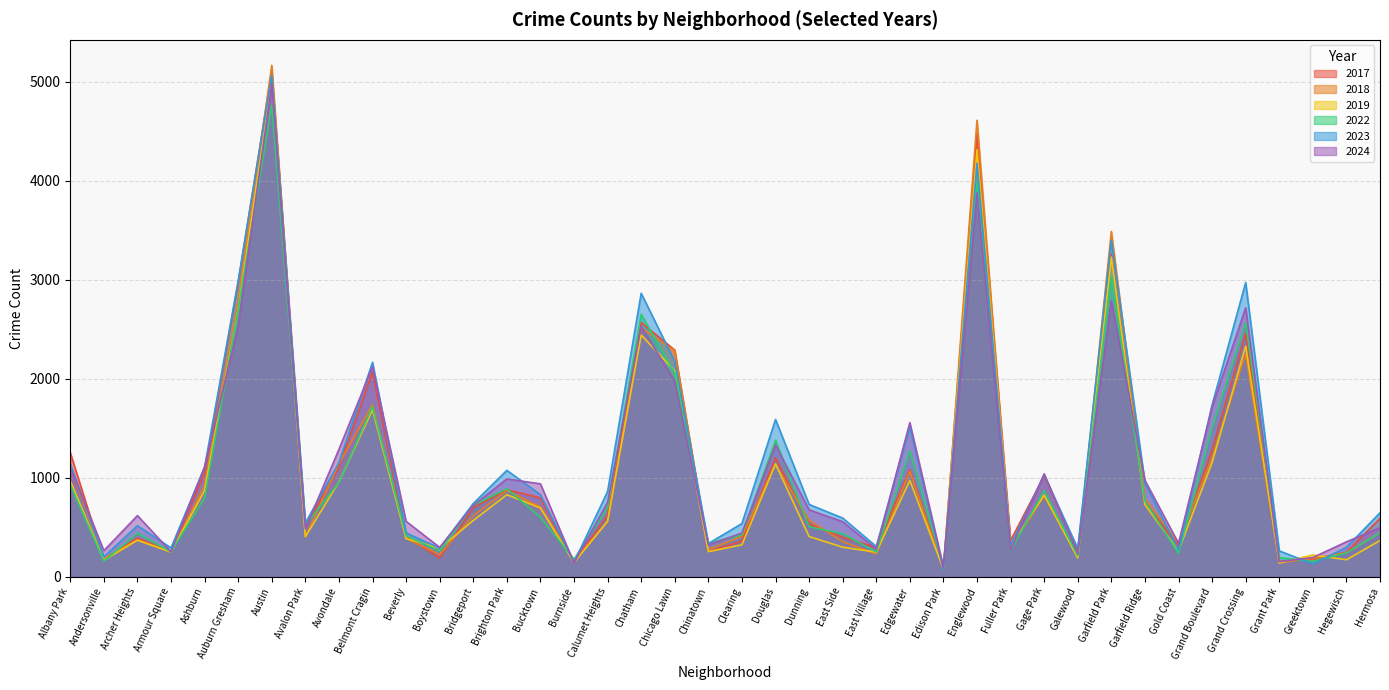

What are all the series names shown in the legend?

2017, 2018, 2019, 2022, 2023, 2024